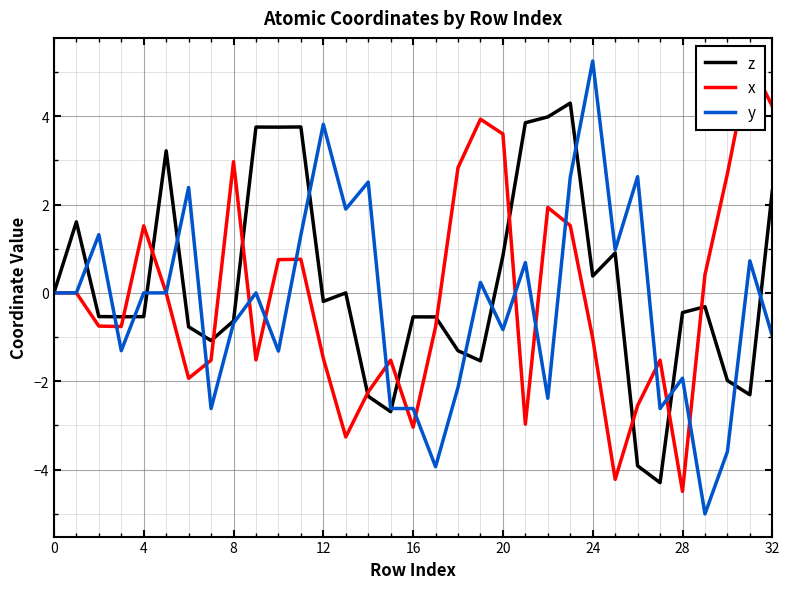

Which category has the highest value in the y series?

24